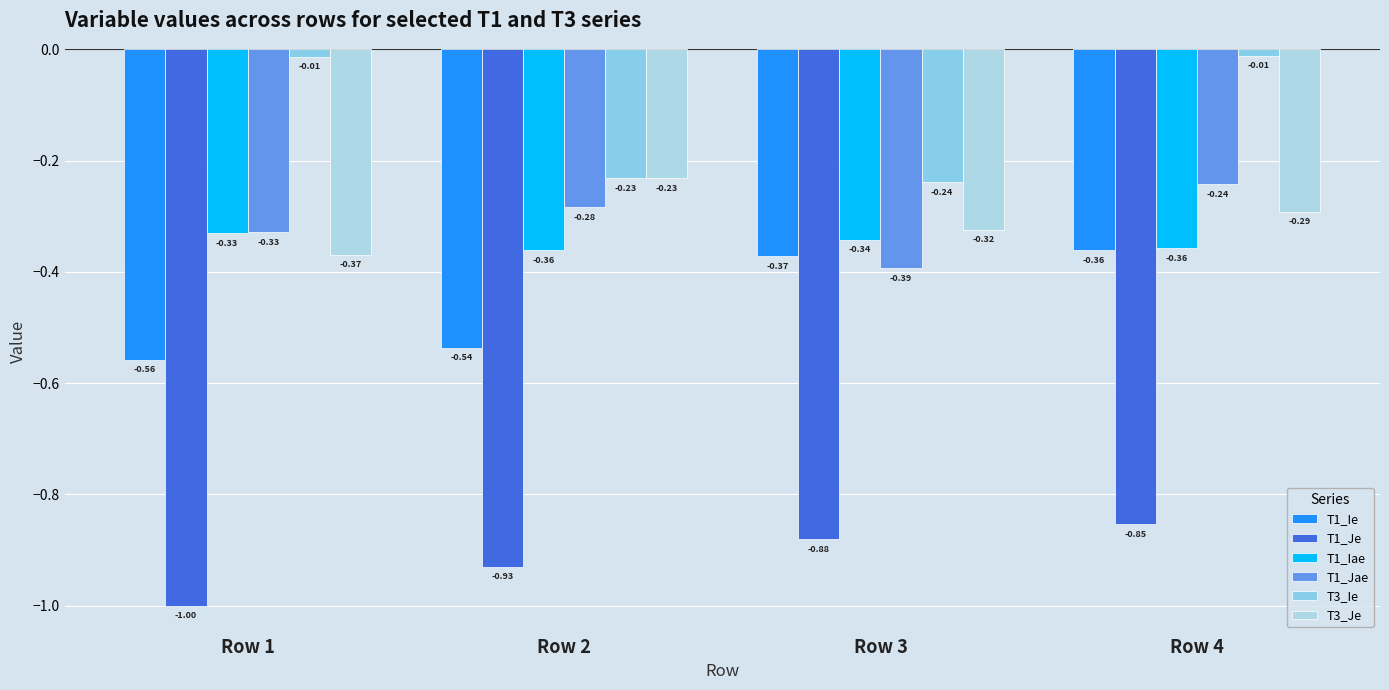

At which category is the sum across all series the highest?

Row 4